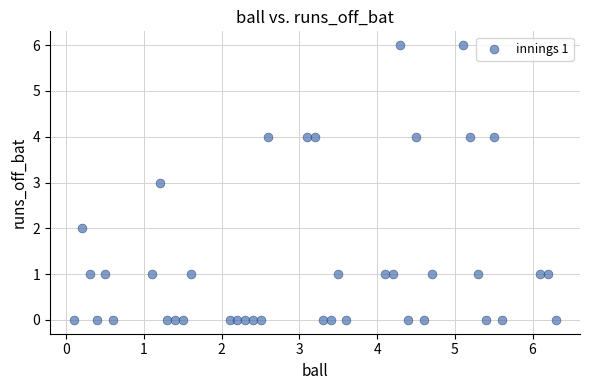

What is the range of Y values (max minus min)?

6